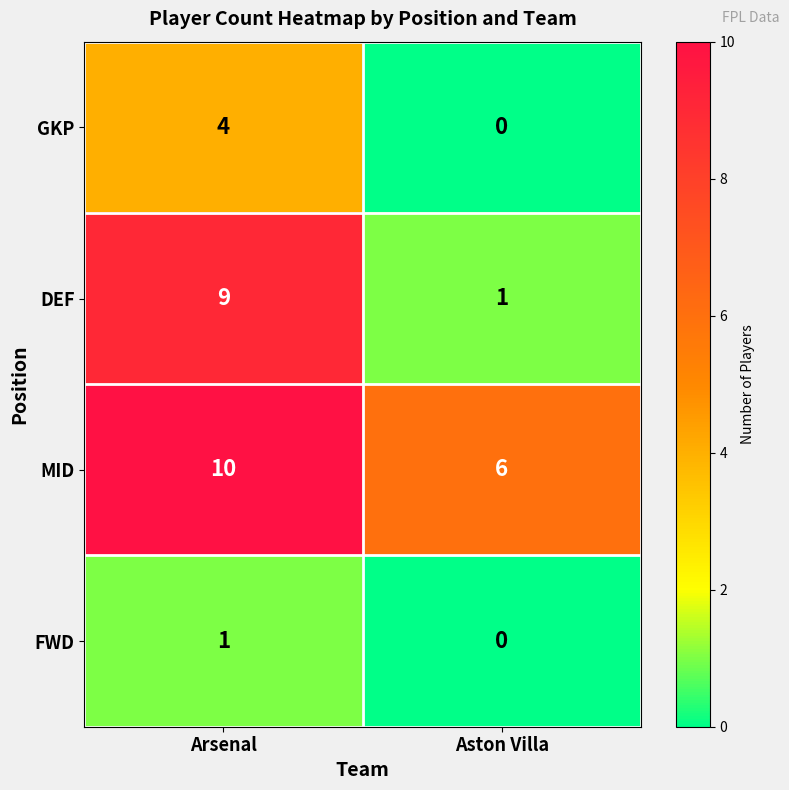

At which category does the chart reach its peak across all series?

Arsenal